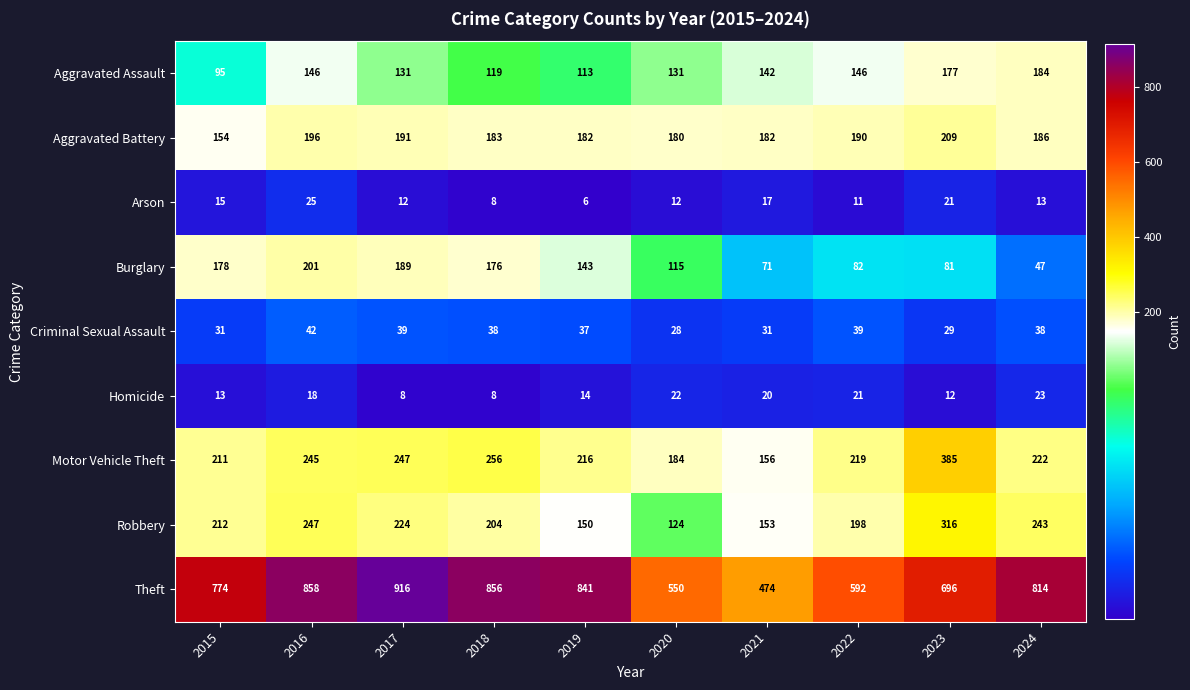

At which label does Robbery reach its minimum?

2020